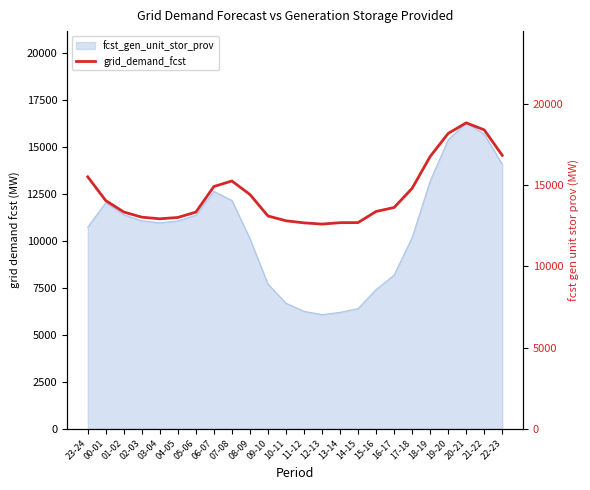

Count the number of categories in the chart.

24